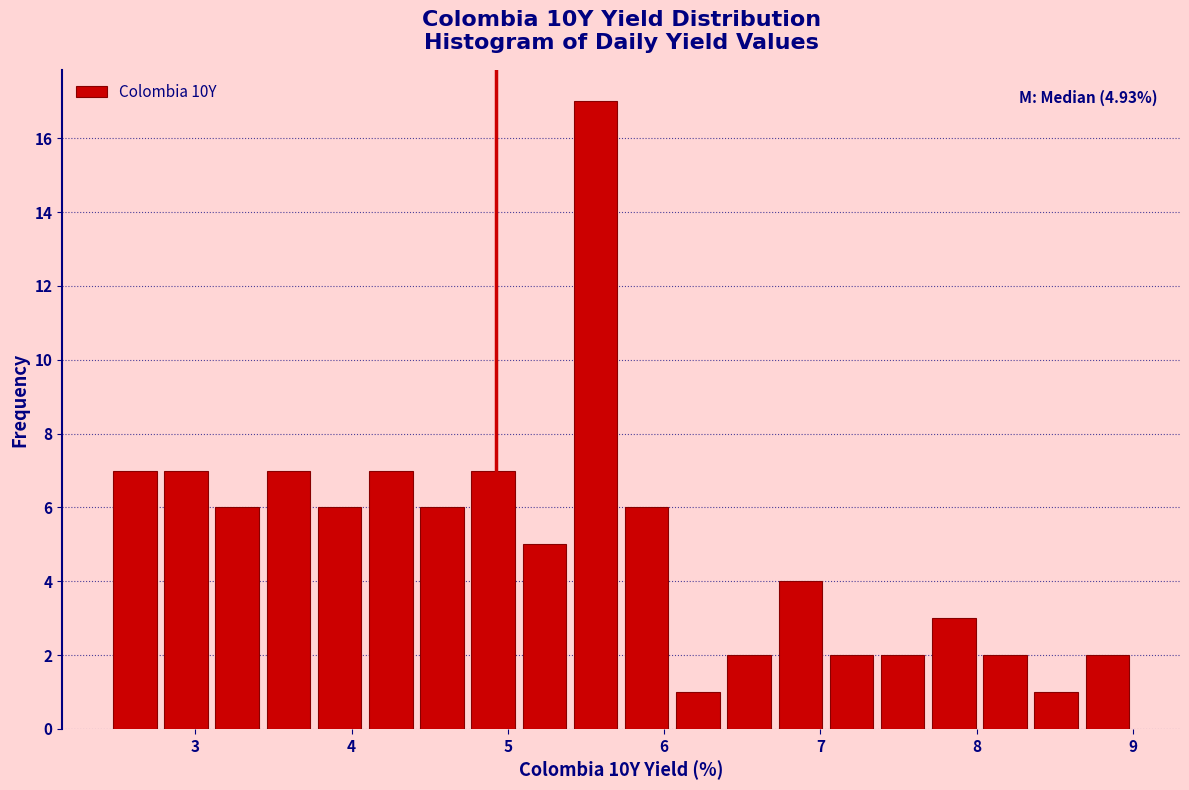

Read against the x-axis, roughly where is the centre of the tallest bar?

5.6